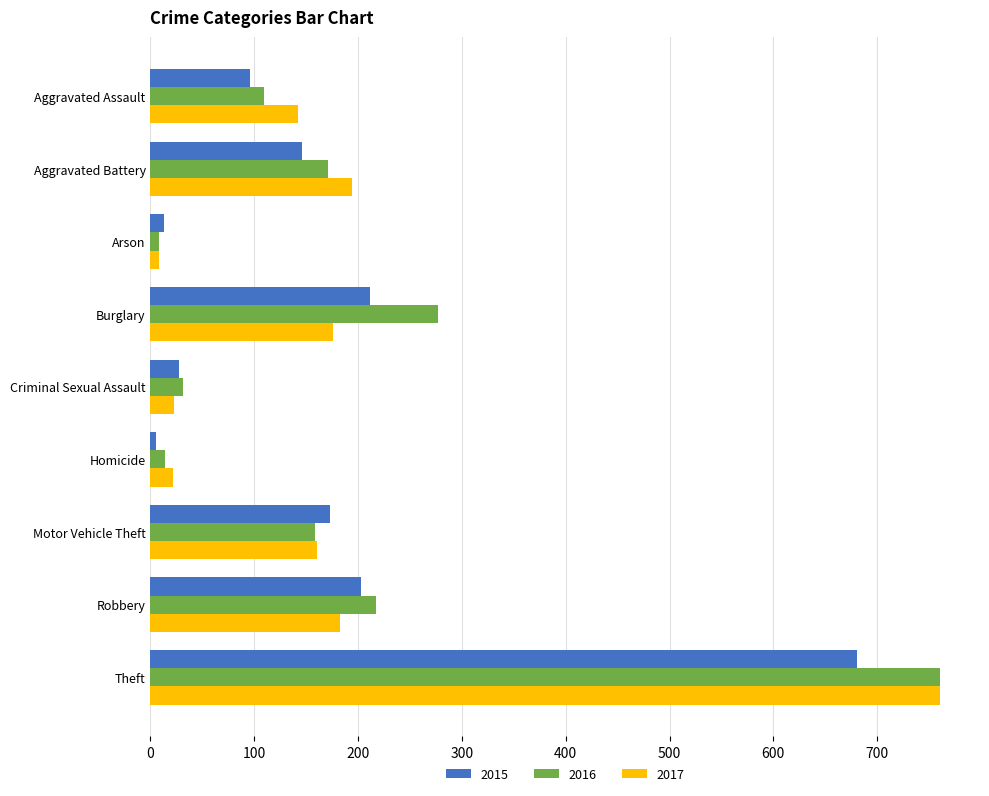

Where is 2016 nearest to the value 384?

Burglary